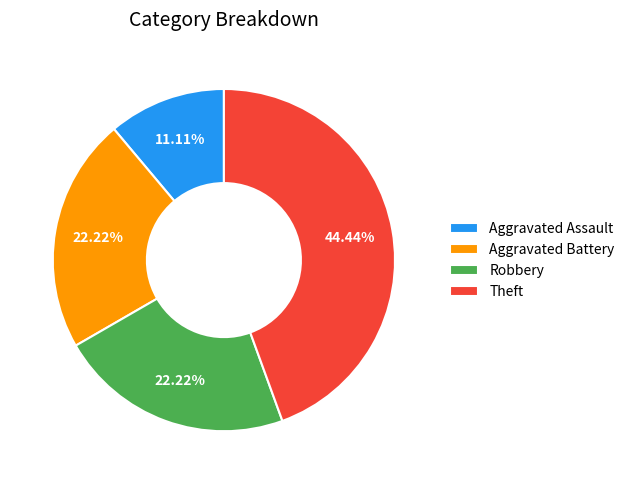

Is Aggravated Assault the majority of the pie?

No